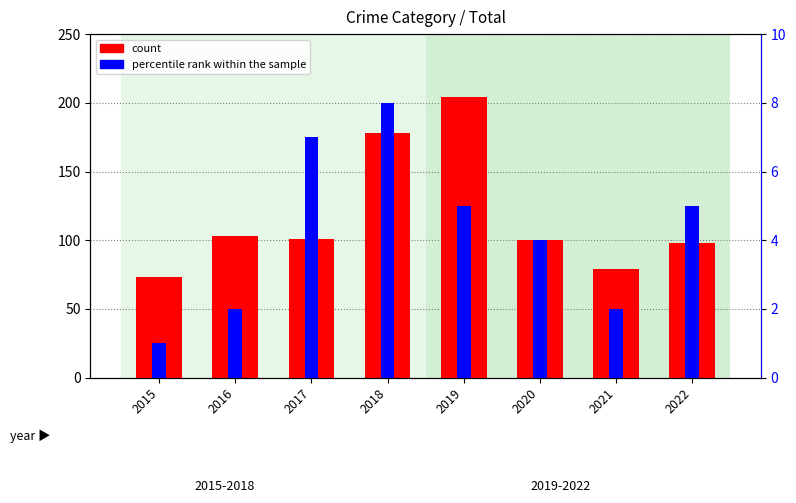

What is the difference between the maximum and minimum values in the count series?

131